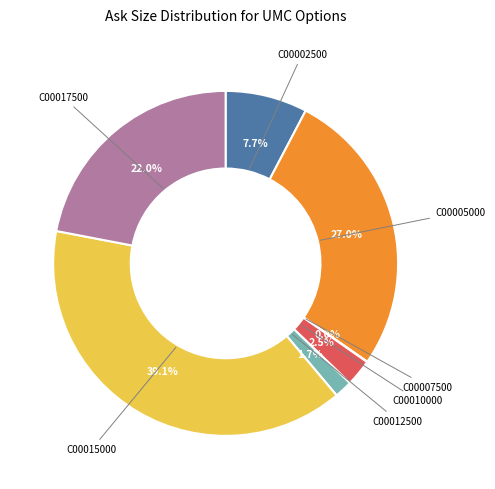

Is there any slice that represents more than half of the pie?

No